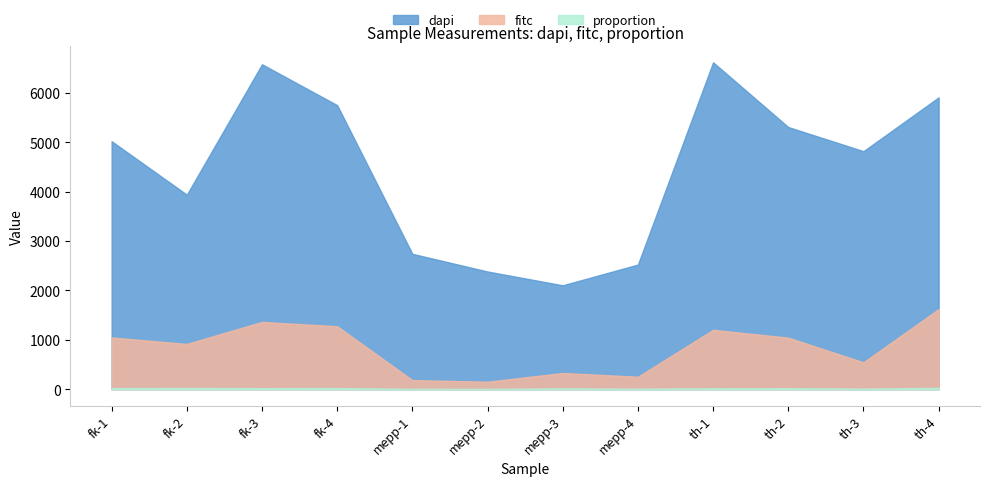

At mepp-3, list the series in order from smallest to largest.

proportion, fitc, dapi